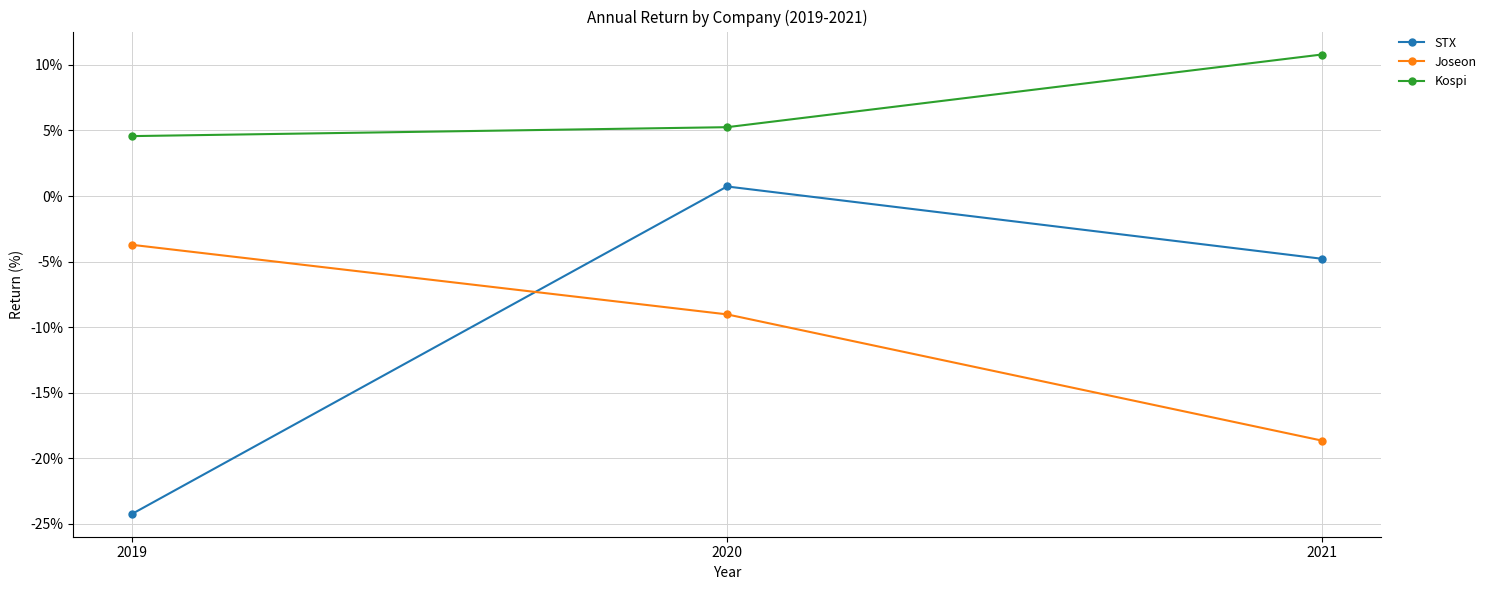

Which category has the highest value in the STX series?

2020